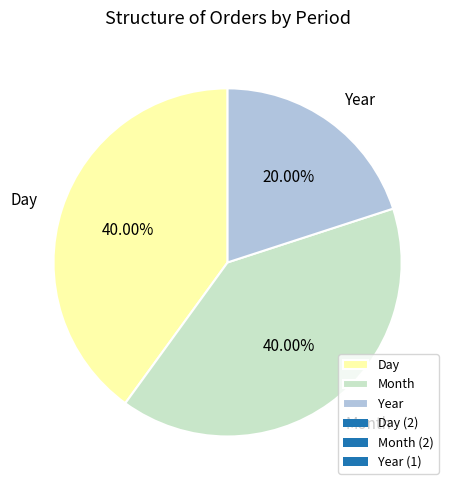

What is the ratio of the value at Year to the value at Day?

0.5